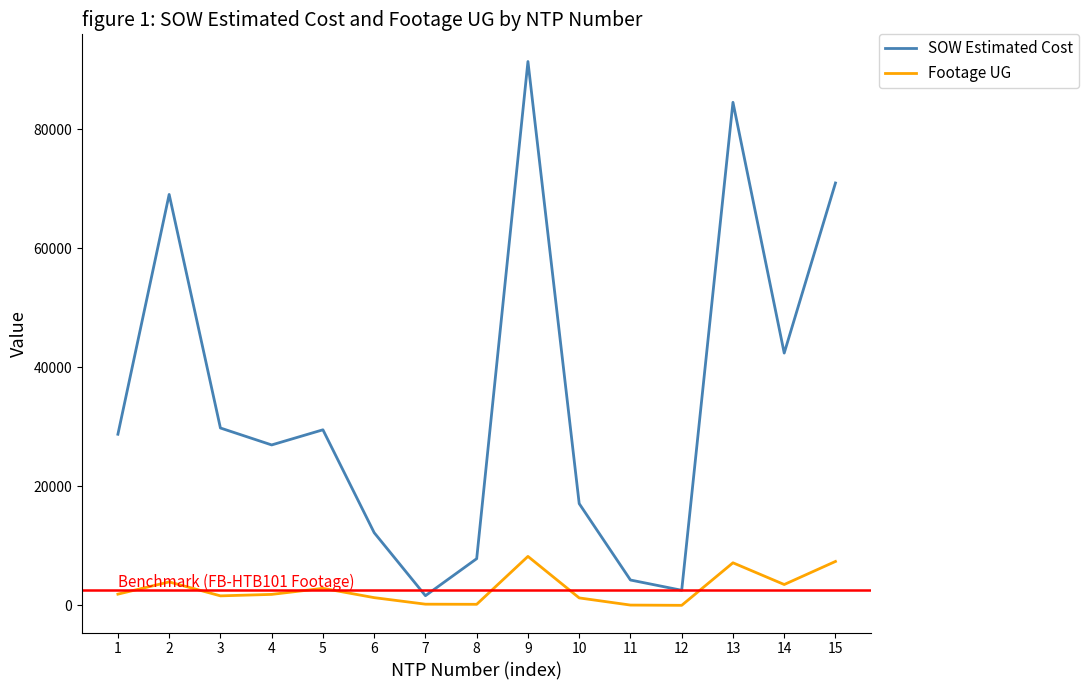

How many lines are shown in the chart?

2